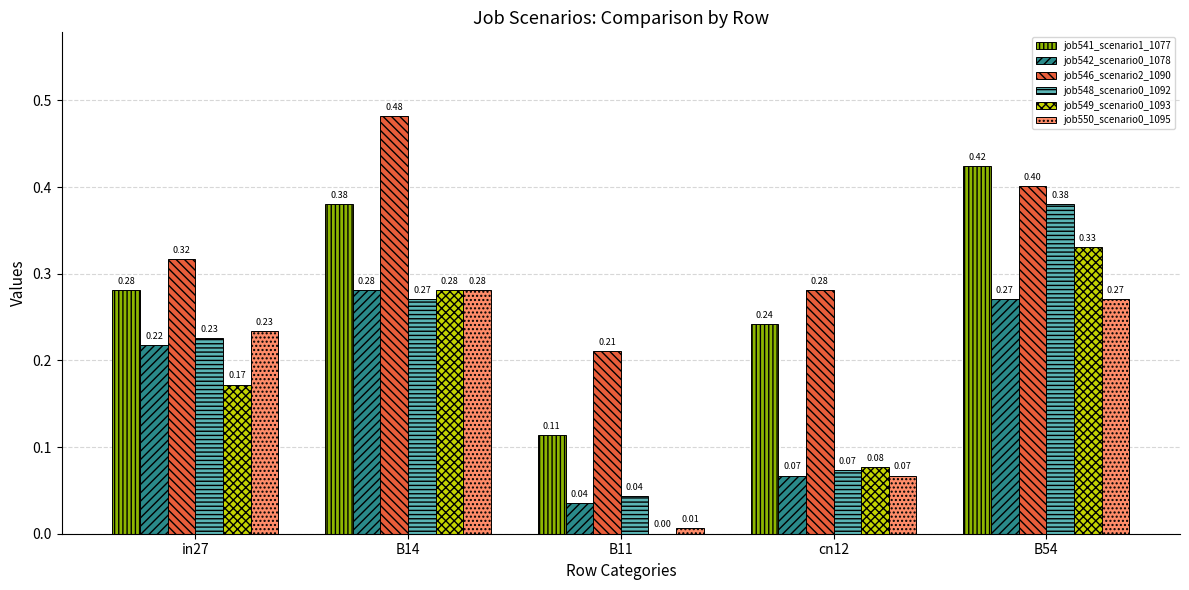

What is the sum of all job549_scenario0_1093 values?

0.9